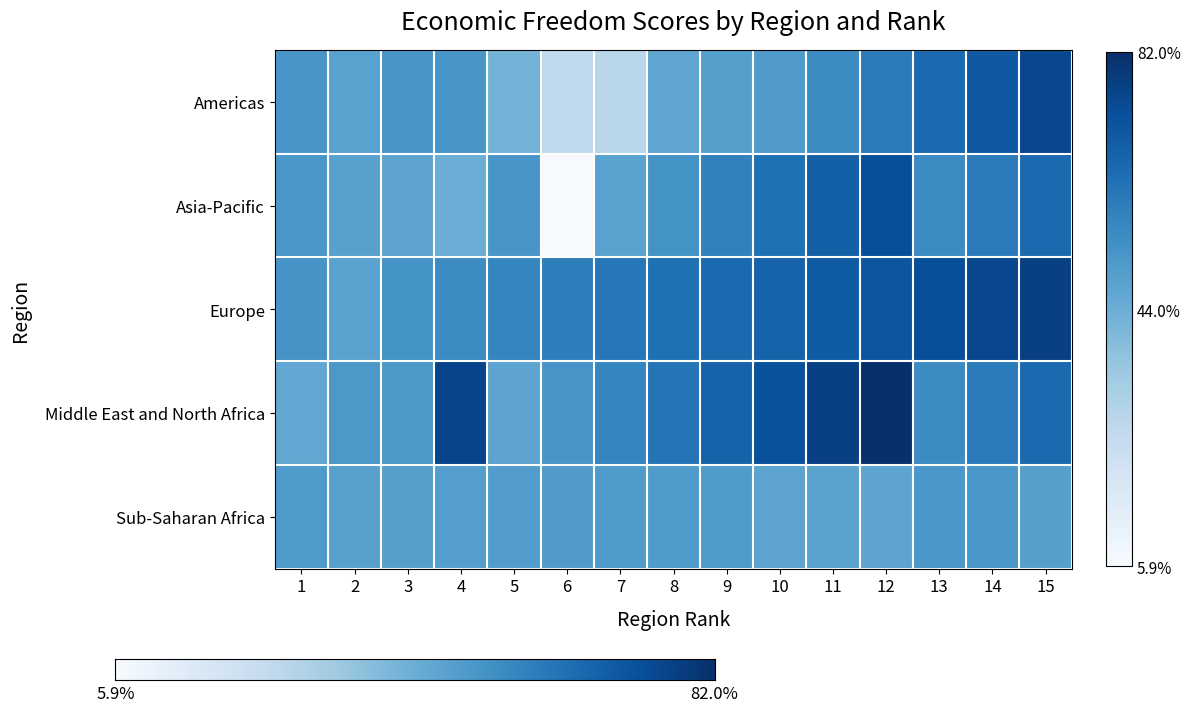

What is the difference between the maximum and minimum values in the Asia-Pacific series?

67.1